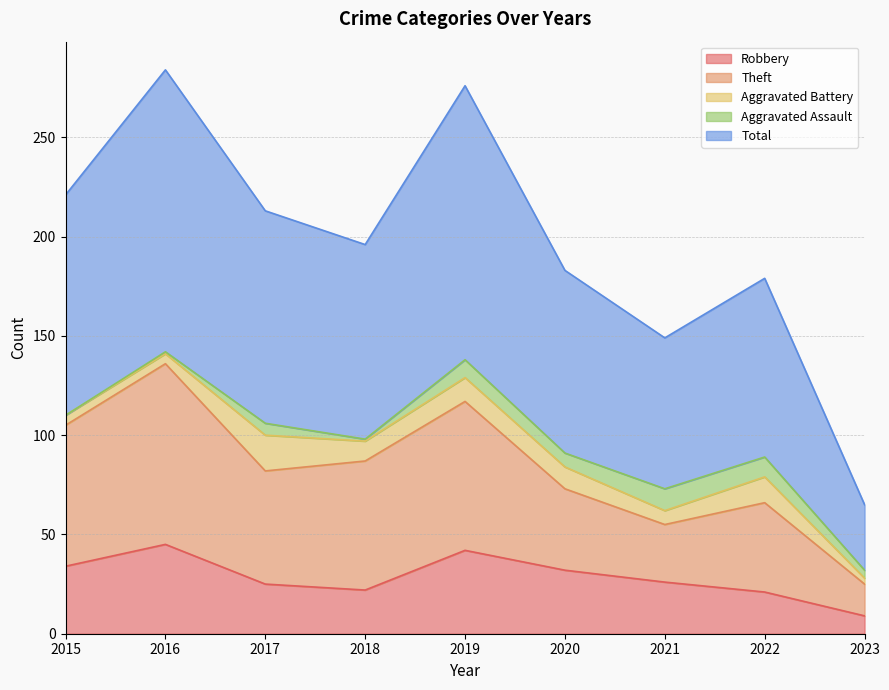

What is the difference between the maximum and minimum values in the Total series?

219